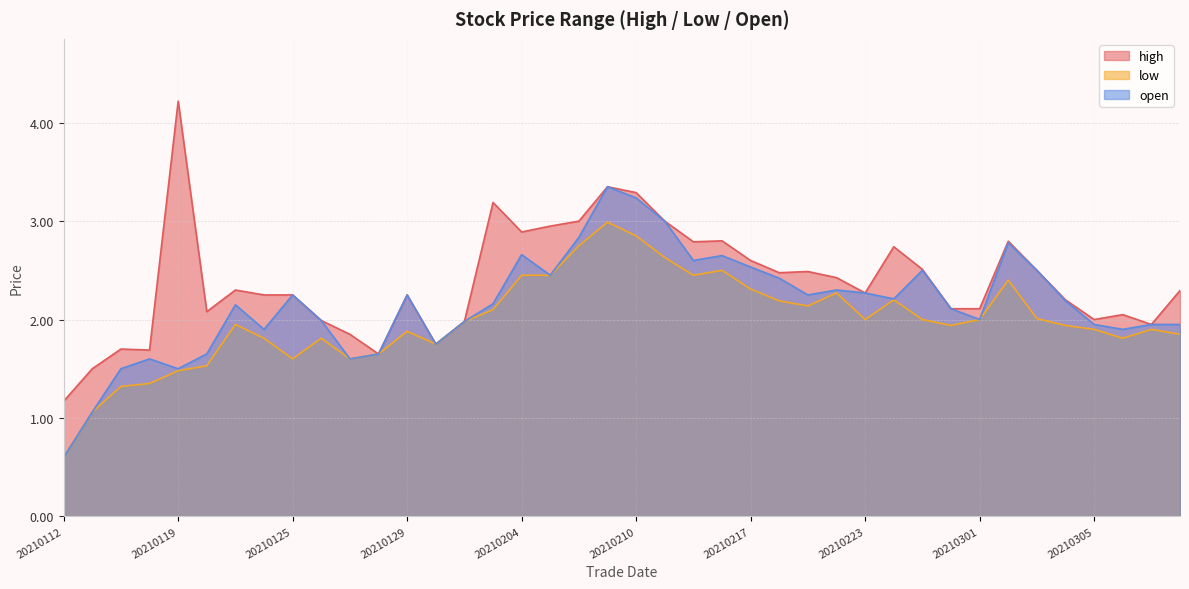

What is the smallest value displayed?

0.6